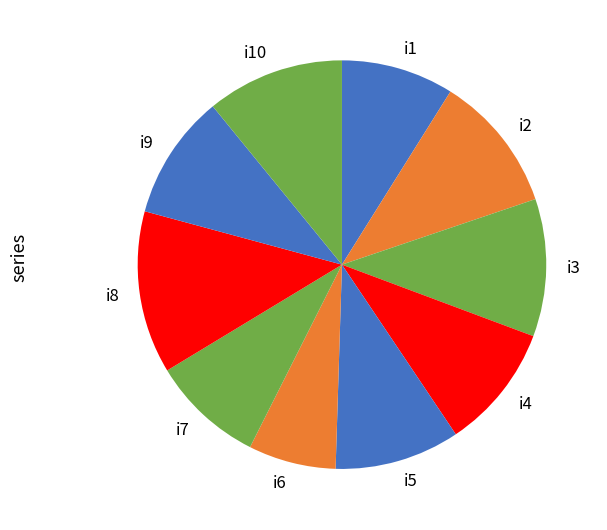

Approximately how many times larger is the value at i9 compared to i4?

1.0